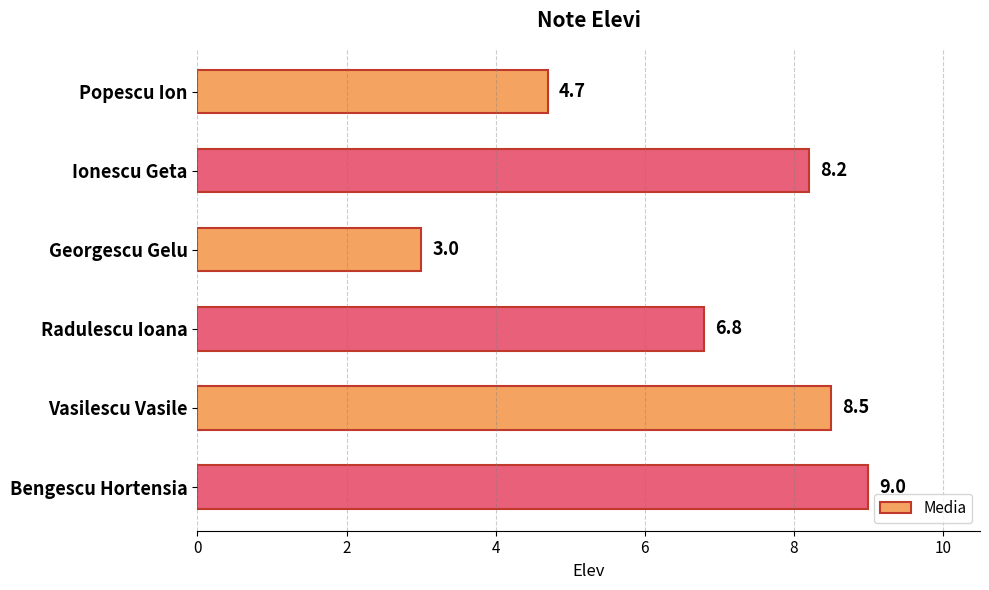

How many bars are there in total?

6